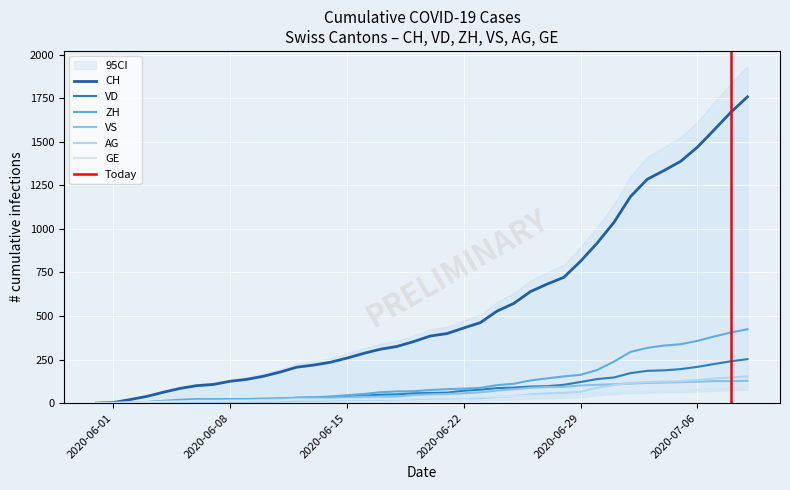

Between 2020-06-29 and 36, which series saw the biggest shift?

CH